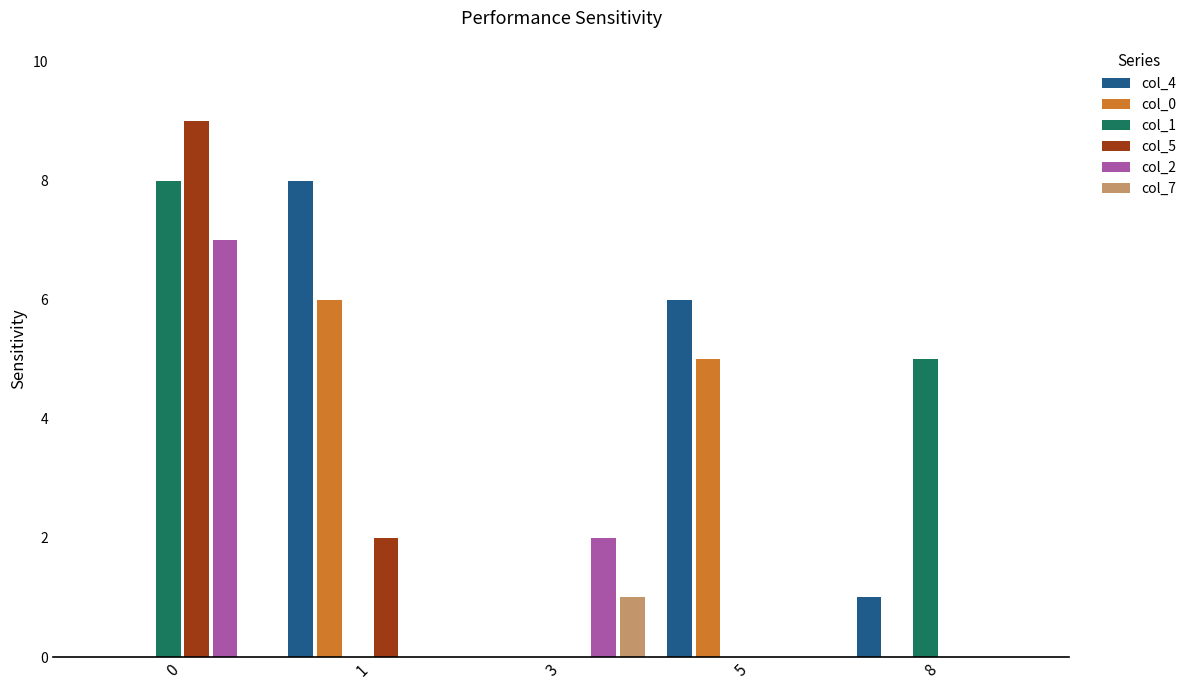

True or false: col_1 has a value of 7 at 8.

False